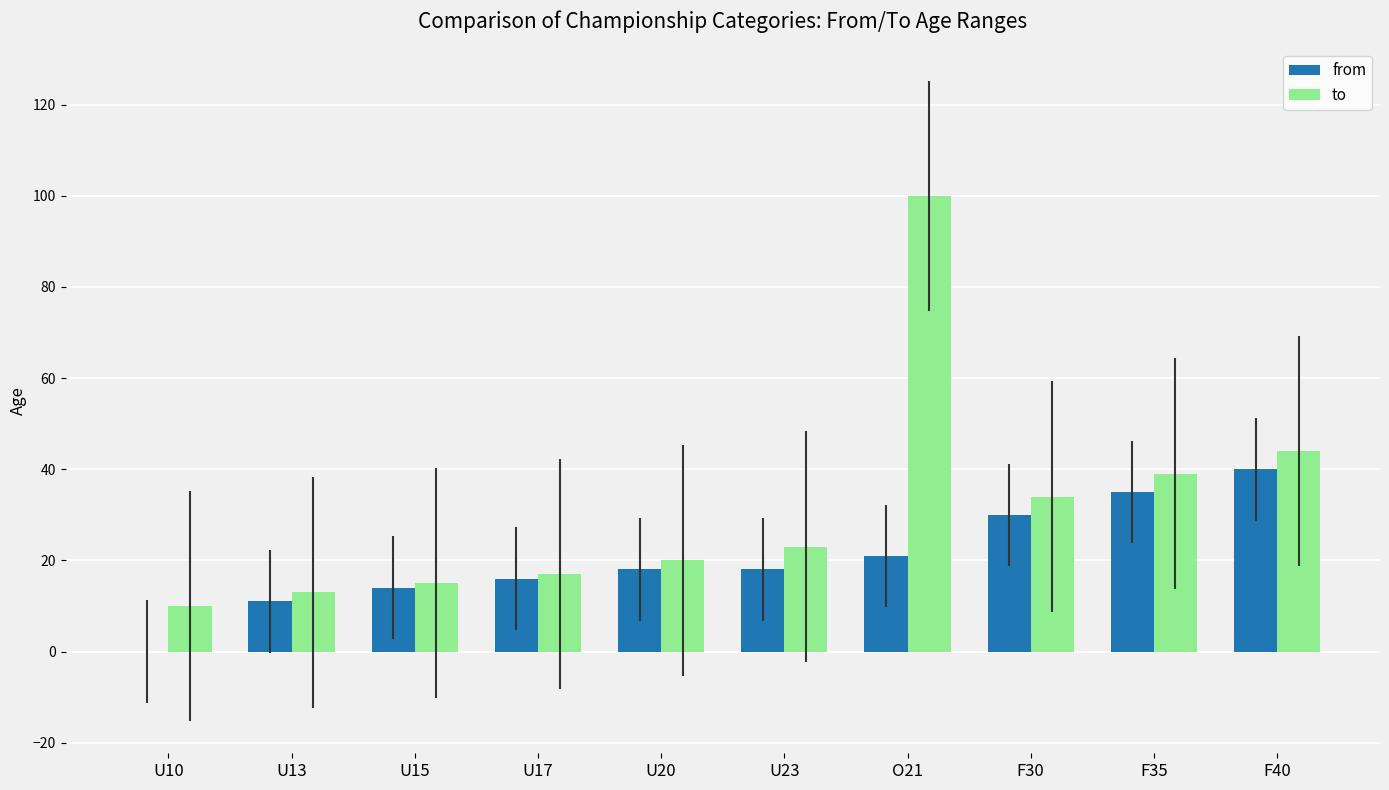

What is the total value across all series at U17?

33